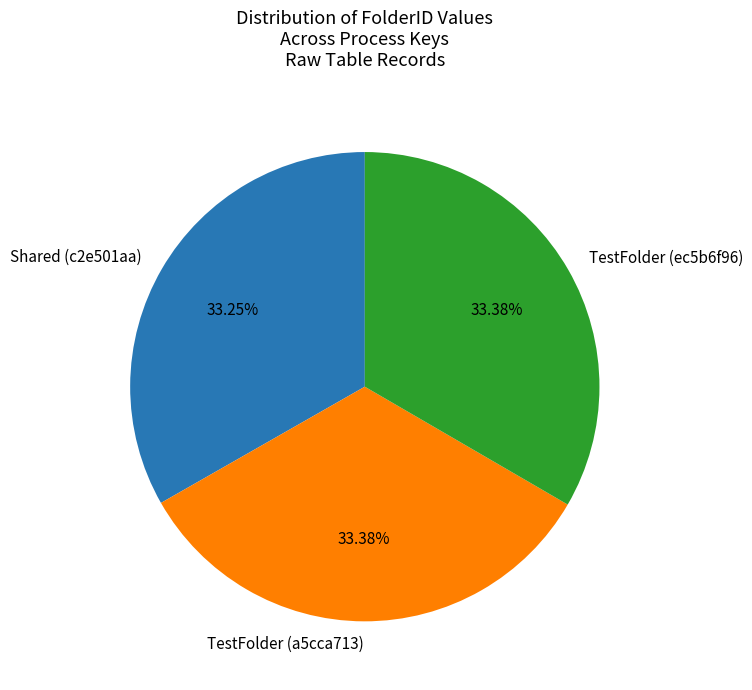

To the nearest percent, what percentage of the pie is TestFolder (ec5b6f96)?

33%